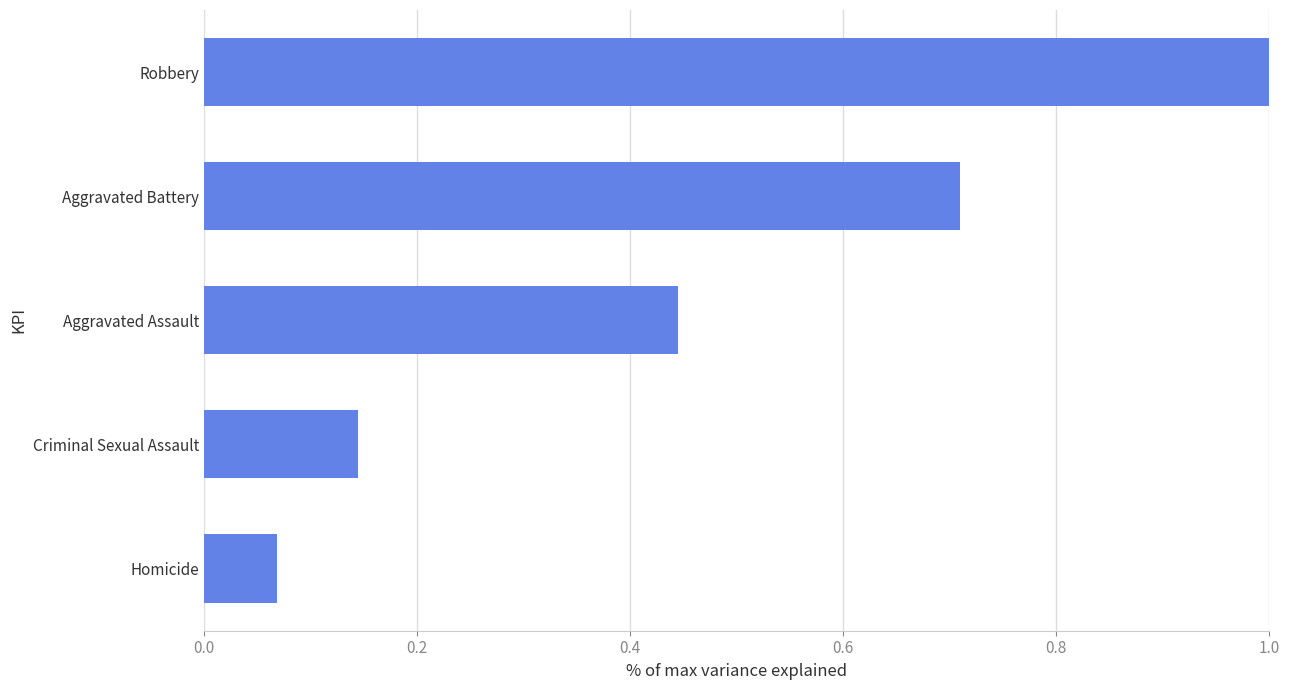

What is the difference between the second highest and second lowest values?

0.6